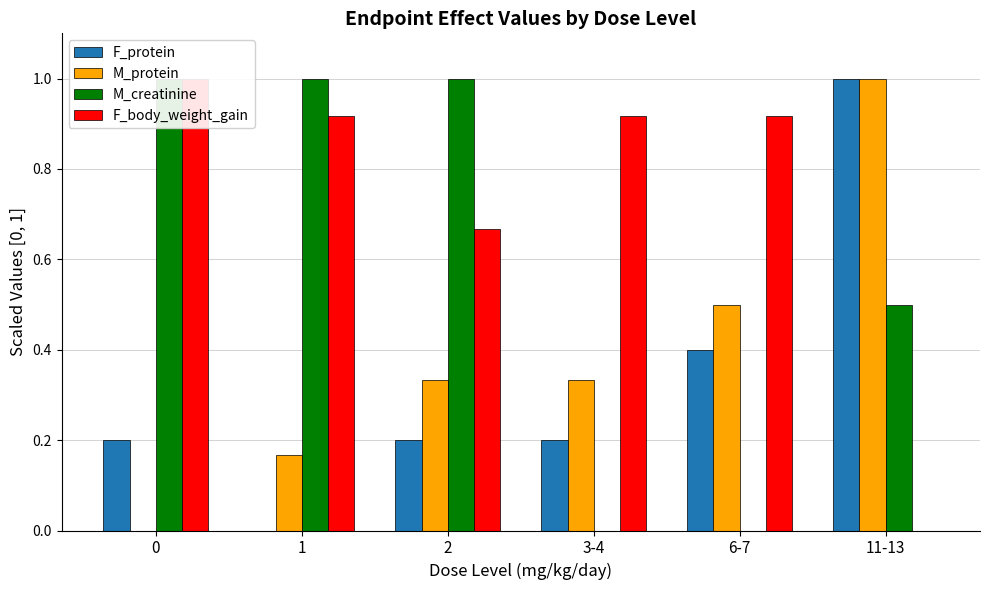

At how many categories does at least one series exceed 0?

6